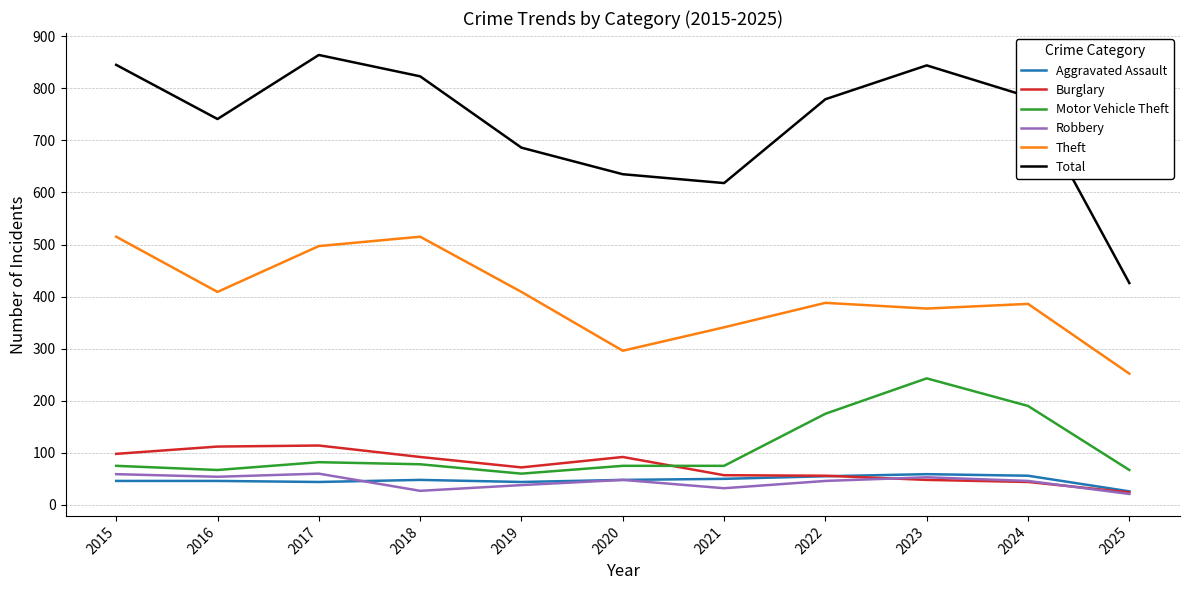

Is the value of Motor Vehicle Theft at 2016 greater than the value of Robbery at 2020?

Yes